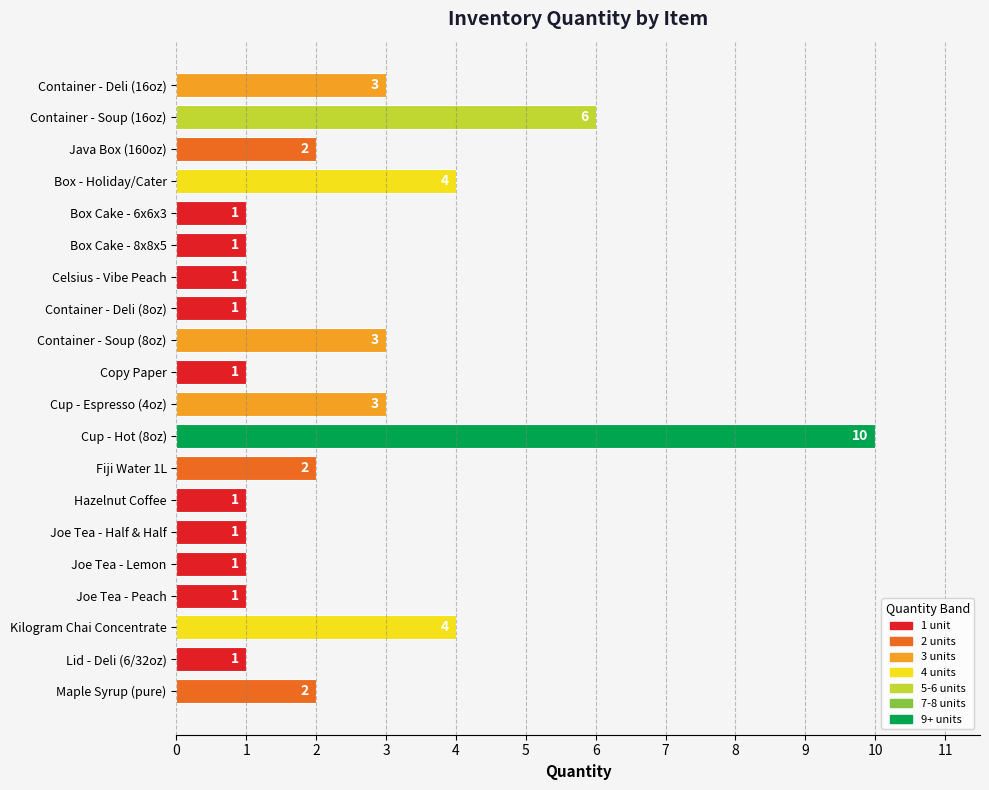

What is the greatest value displayed?

10